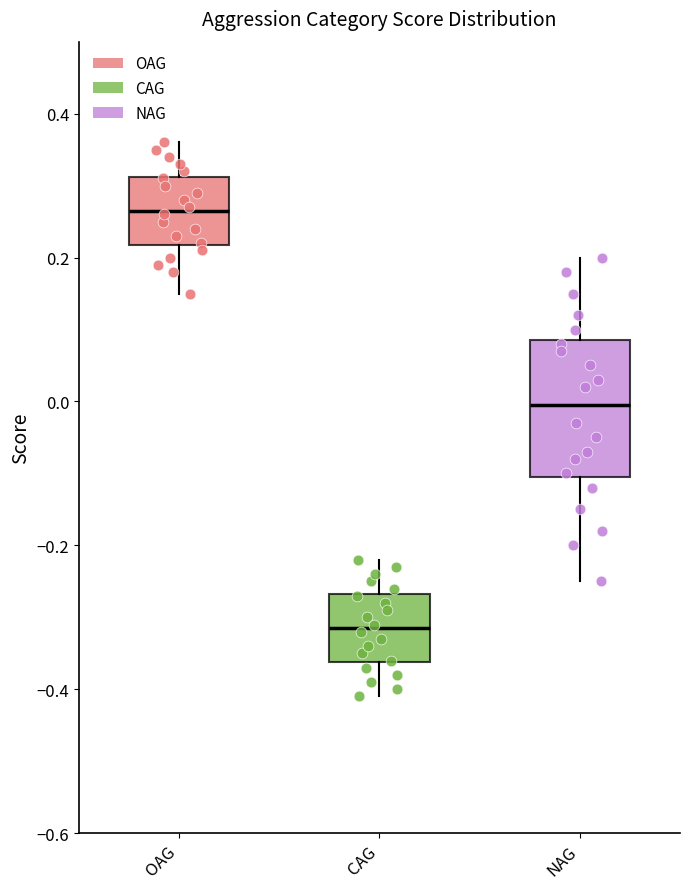

Which box has the lowest median line?

CAG